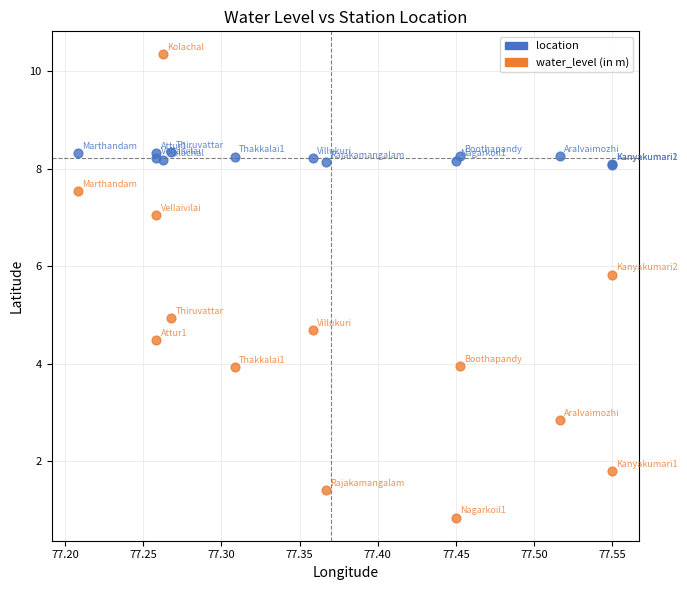

What is the X range (max minus min) for the scatter plot?

0.3